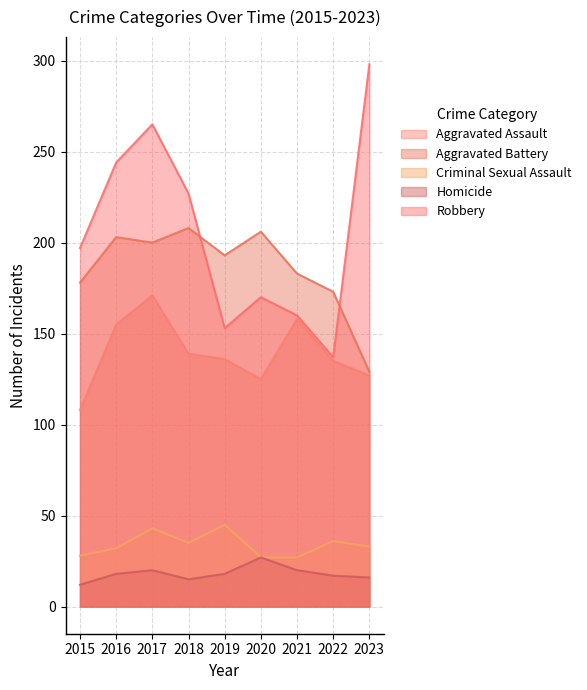

List the series in order of their peak value, lowest first.

Homicide, Criminal Sexual Assault, Aggravated Assault, Aggravated Battery, Robbery